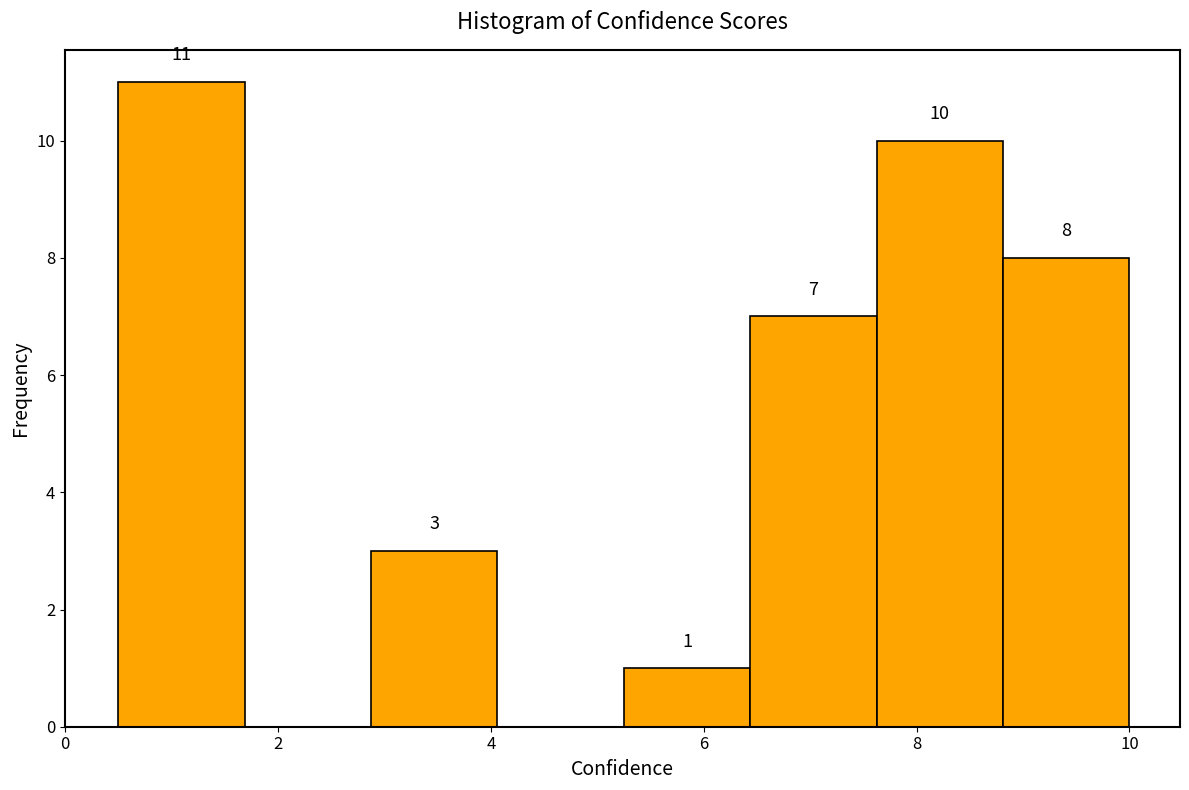

Over which range of the x-axis is the bar tallest?

0.6 to 1.6